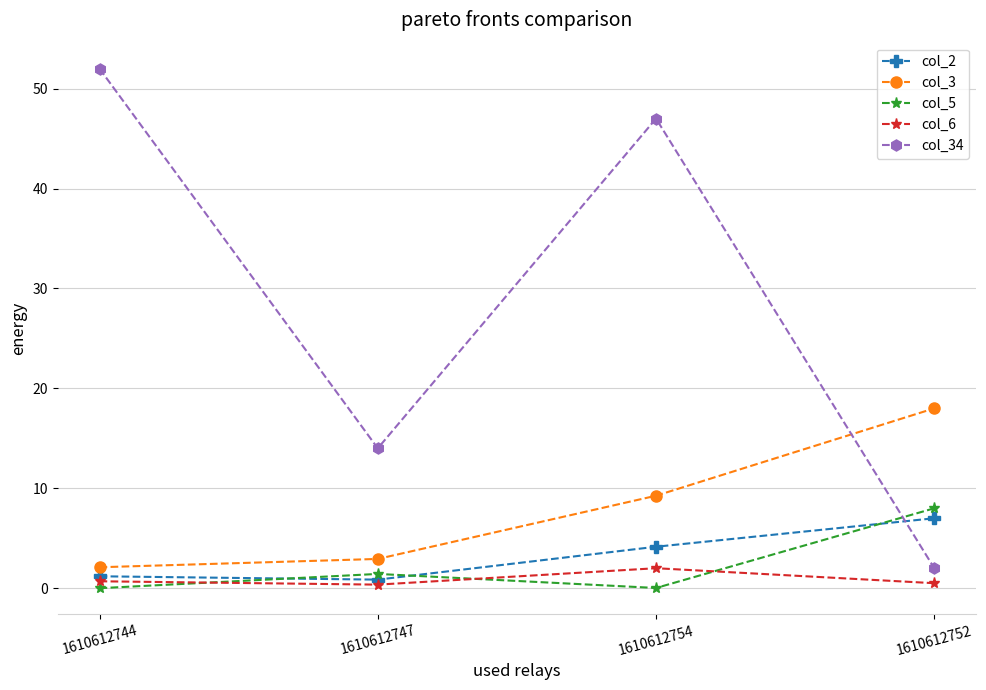

At which category is the sum across all series the highest?

1610612754